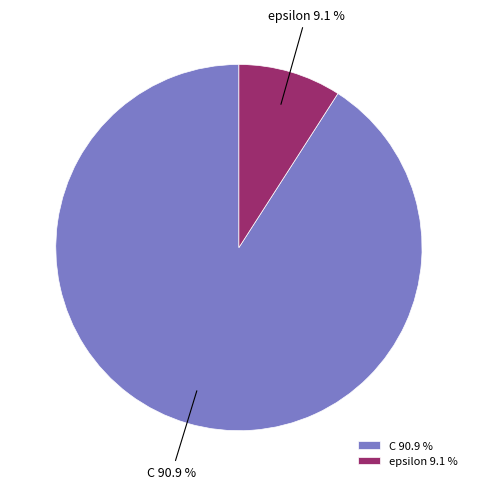

Rank the categories by value from highest to lowest.

C, epsilon